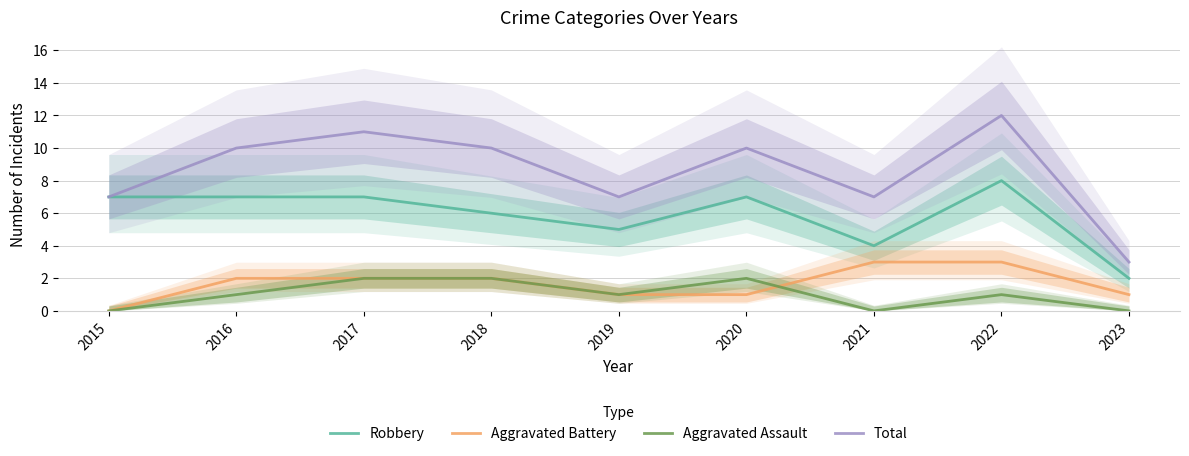

What is the difference between the second highest and minimum values in the Aggravated Battery series?

3